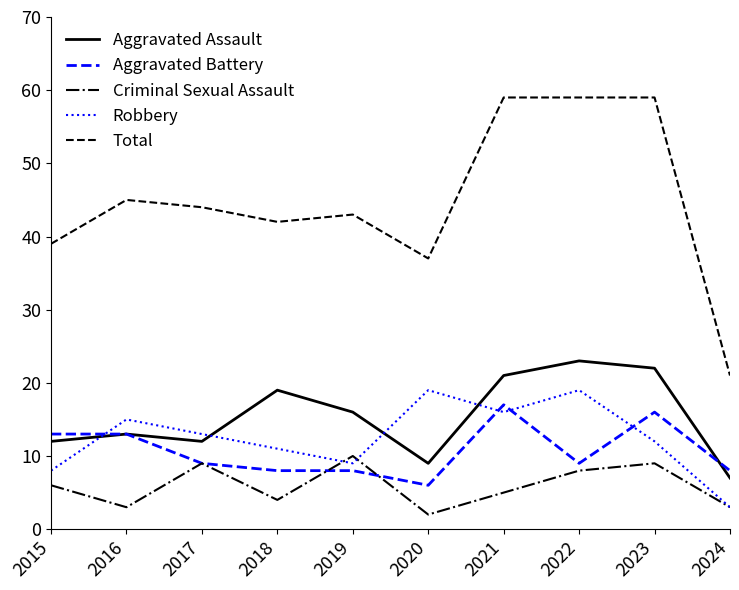

How many interior local valleys does the Criminal Sexual Assault series have?

3